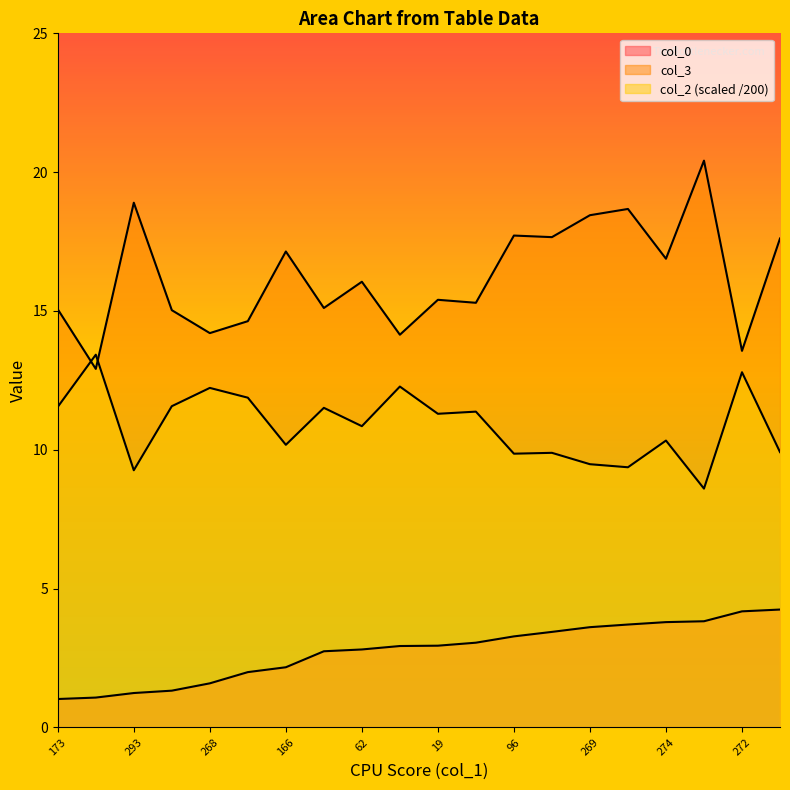

At how many categories does at least one series exceed 15?

15